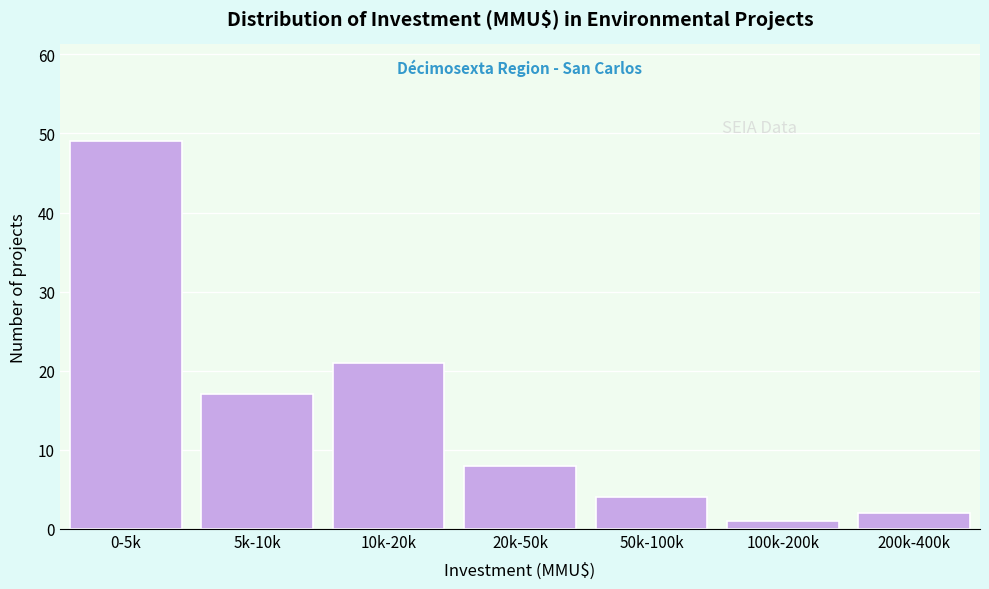

Reading left to right, what are all the values shown in this chart?

0-5k=49	5k-10k=17	10k-20k=21	20k-50k=8	50k-100k=4	100k-200k=1	200k-400k=2